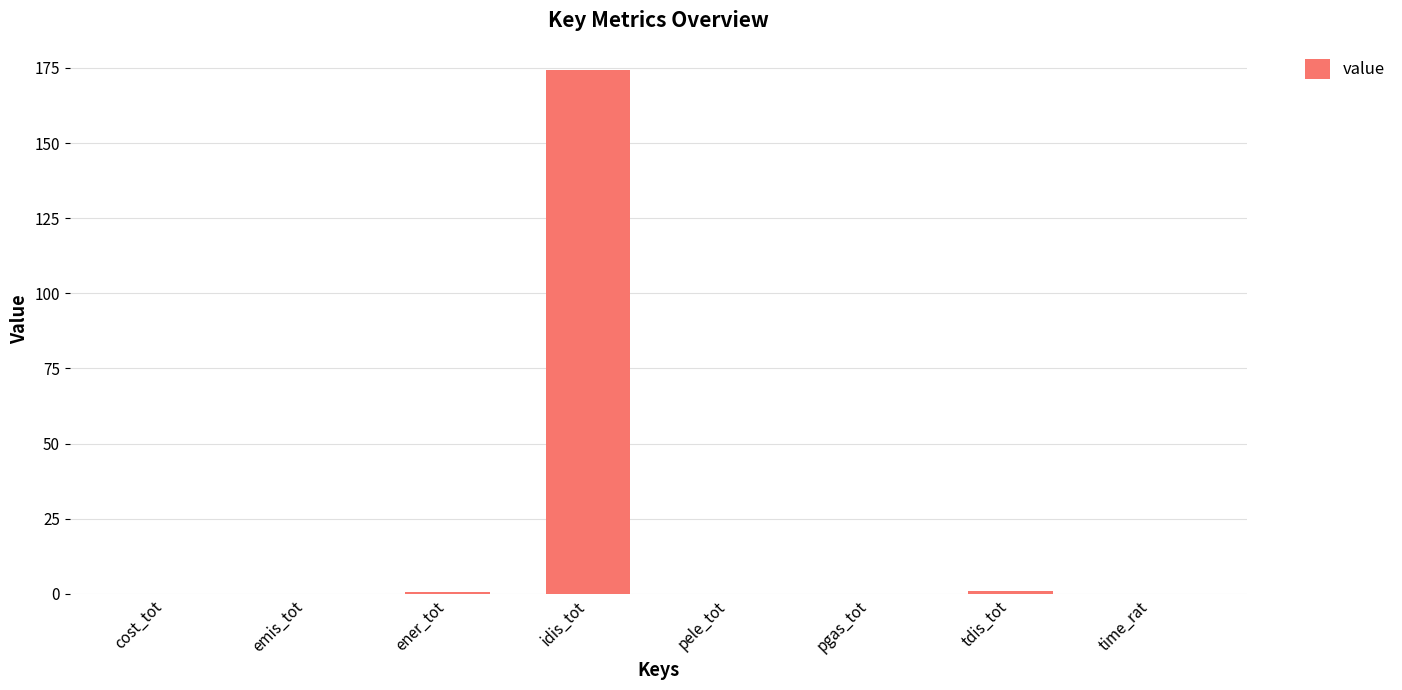

Which has a higher value, ener_tot or idis_tot?

idis_tot